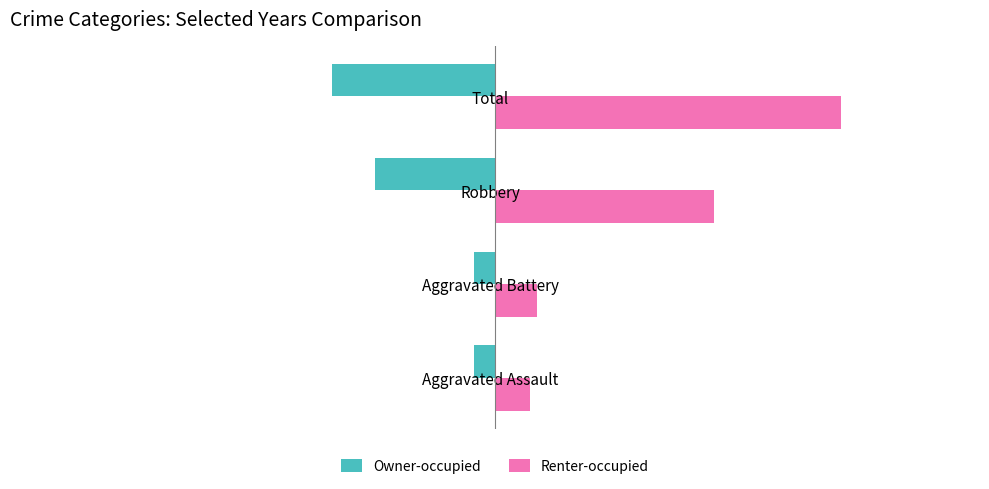

At how many categories does at least one series exceed 8?

2